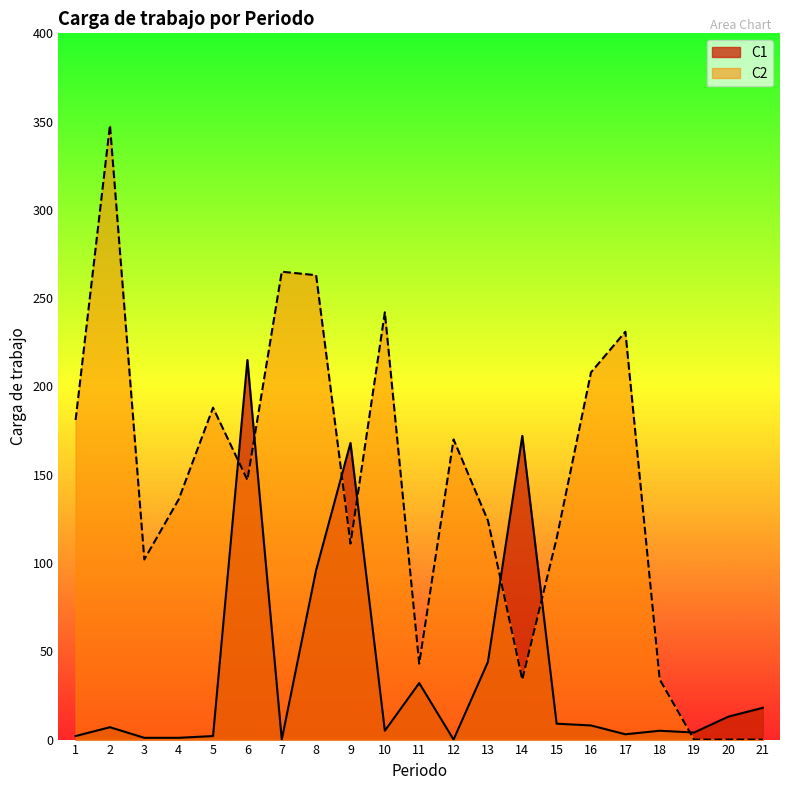

The C1 series shows 2 at 5. True or false?

True